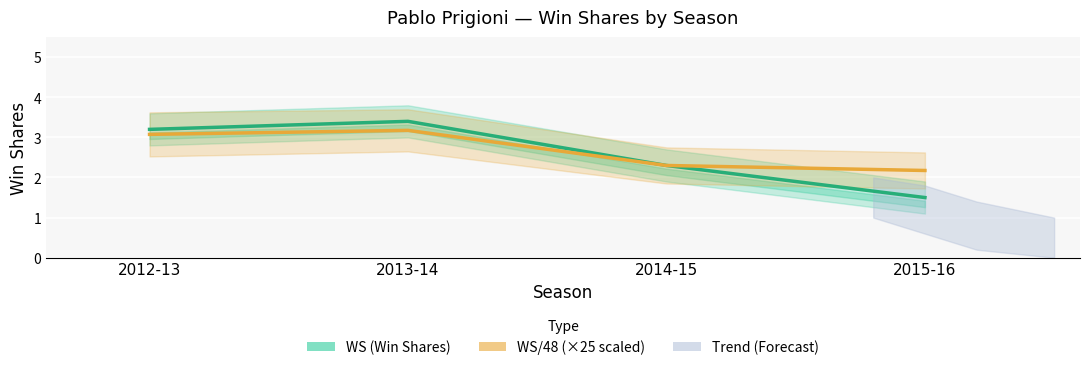

Reading left to right, what are all the values shown in this chart?

WS (Win Shares): 2012-13=3.2	2013-14=3.4	2014-15=2.3	2015-16=1.5
WS/48 (×25 scaled): 2012-13=3.1	2013-14=3.2	2014-15=2.3	2015-16=2.2